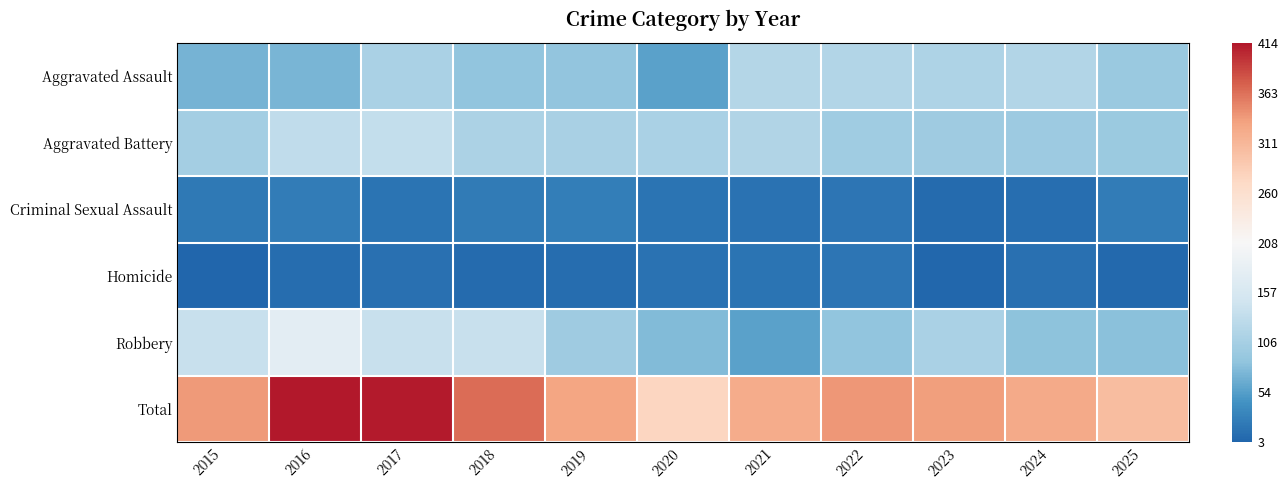

At how many categories does at least one series exceed 222?

11